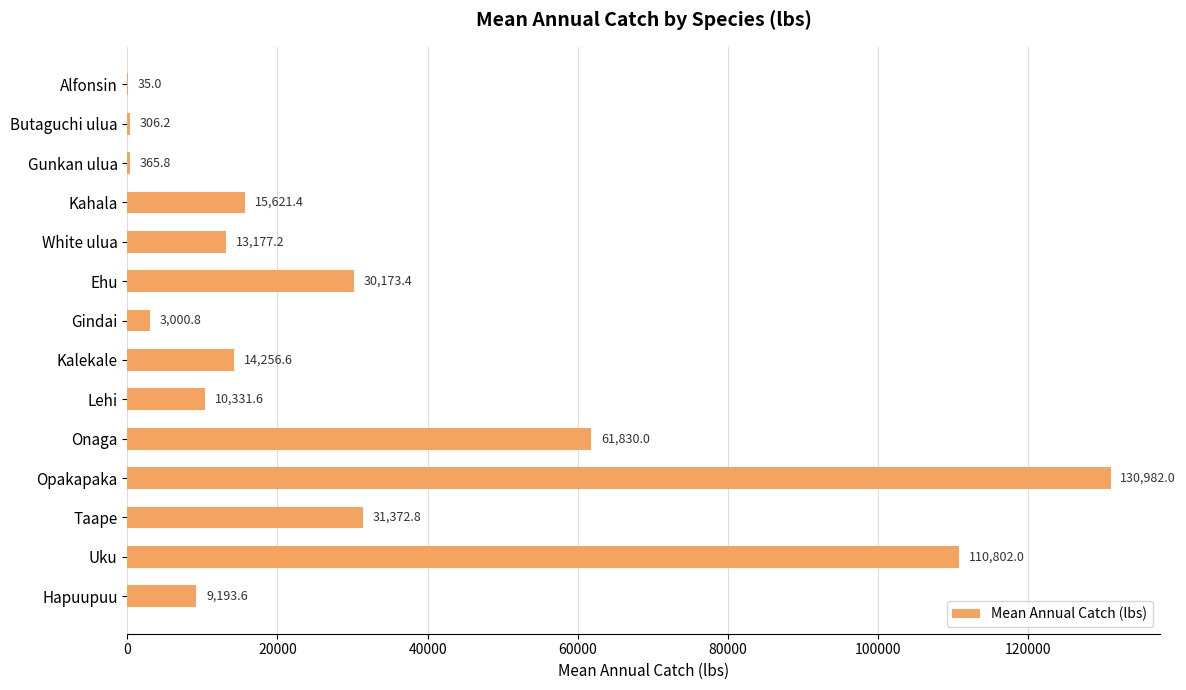

True or false: the data shows 365.8 at Gunkan ulua.

True